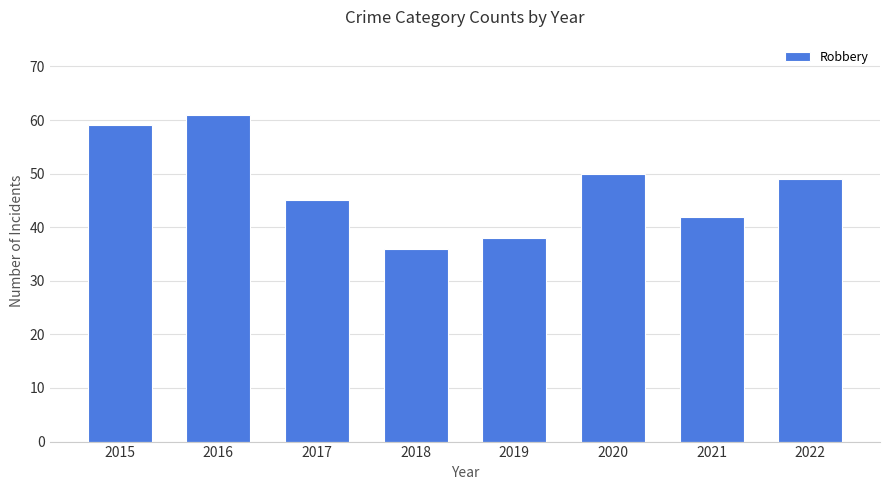

At which label does the data first exceed 49?

2015